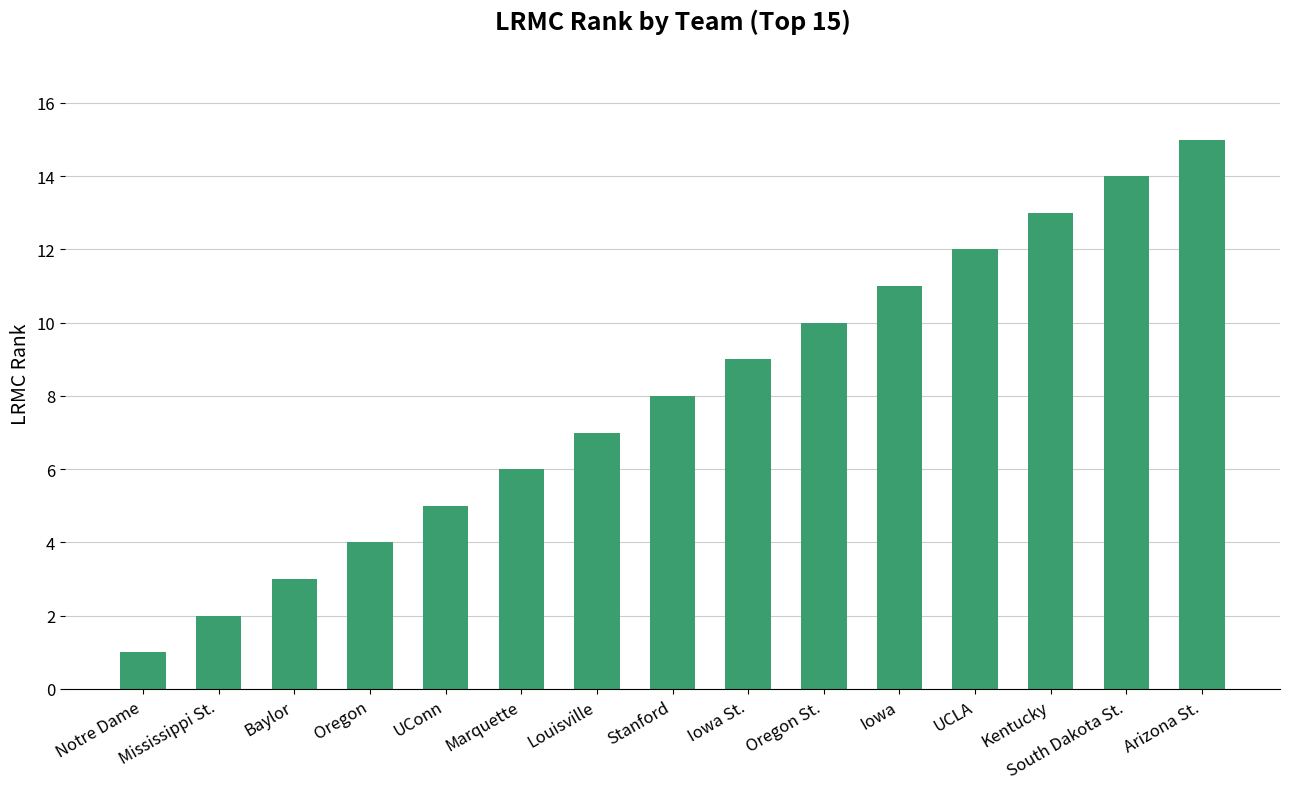

What is the ratio of the value at South Dakota St. to the value at Oregon St.?

1.4